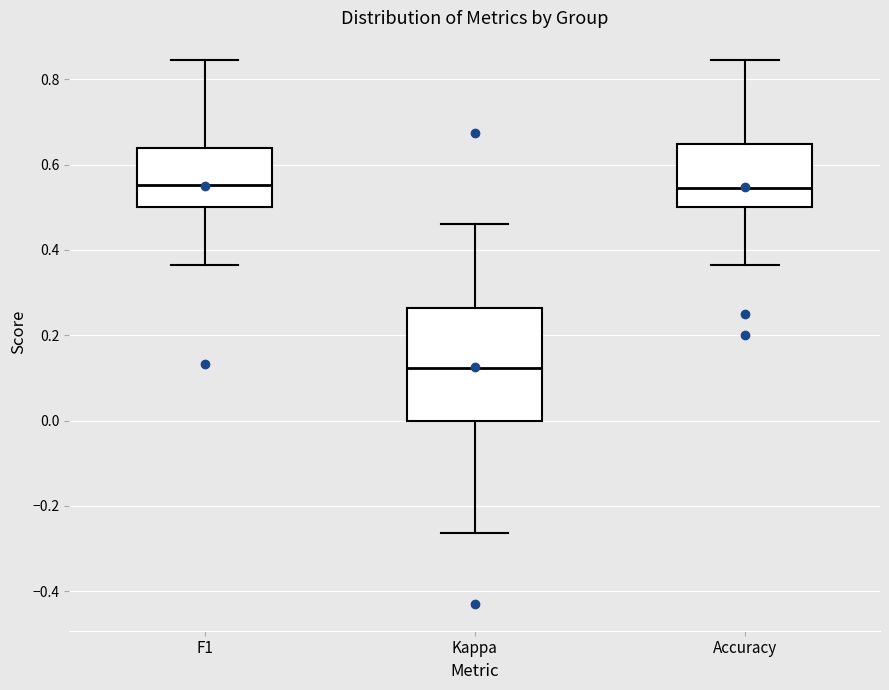

Which box is the tallest, from its lower edge to its upper edge?

Kappa